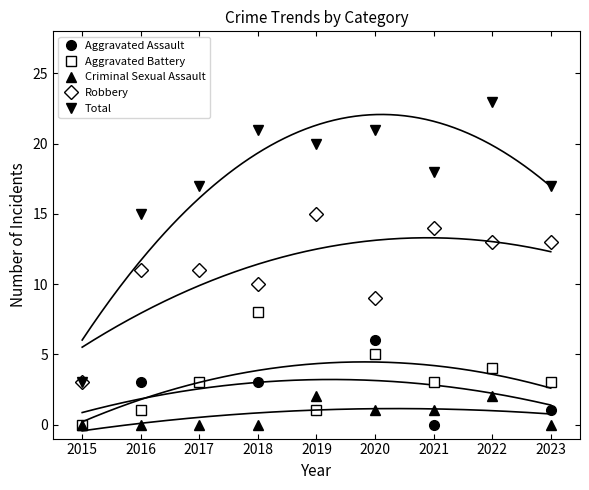

True or false: Robbery has more than 0 interior local peaks.

True